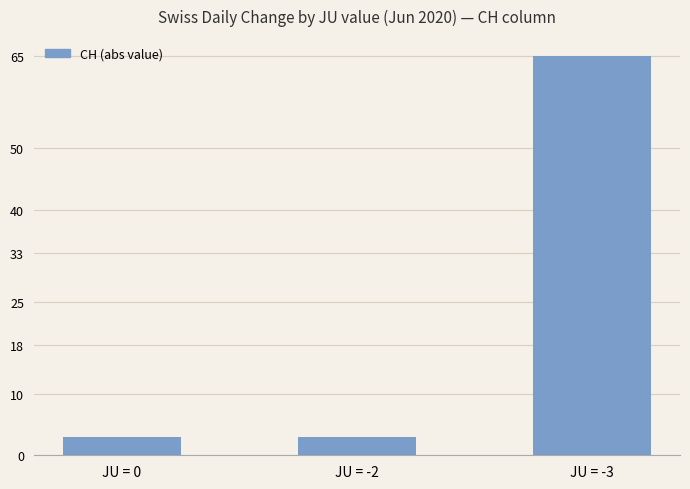

Which has a higher value, JU = -3 or JU = -2?

JU = -3